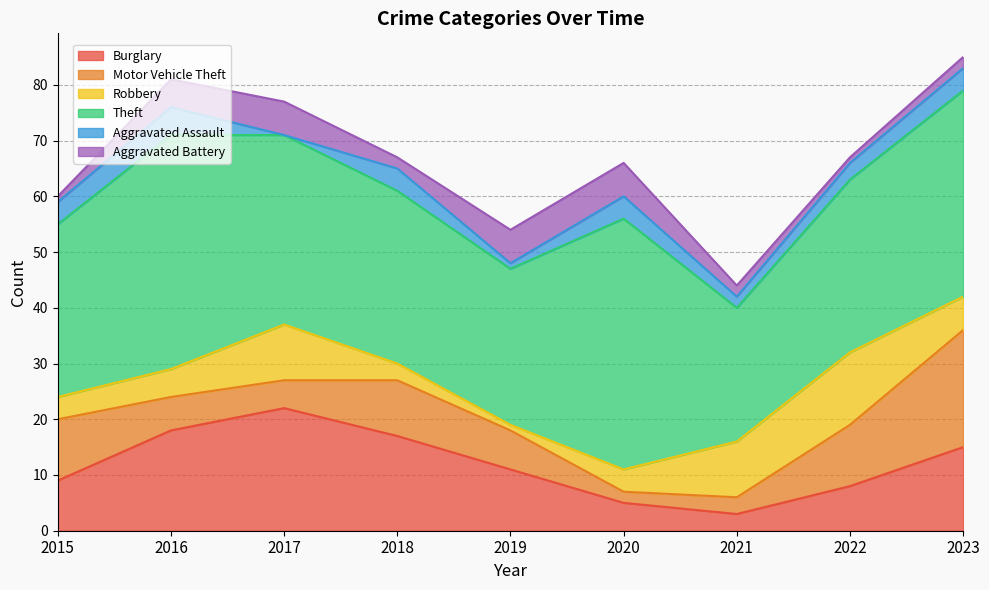

Reading left to right, transcribe all the data shown in this chart.

Burglary: 2015=9	2016=18	2017=22	2018=17	2019=11	2020=5	2021=3	2022=8	2023=15
Motor Vehicle Theft: 2015=11	2016=6	2017=5	2018=10	2019=7	2020=2	2021=3	2022=11	2023=21
Robbery: 2015=4	2016=5	2017=10	2018=3	2019=1	2020=4	2021=10	2022=13	2023=6
Theft: 2015=31	2016=42	2017=34	2018=31	2019=28	2020=45	2021=24	2022=31	2023=37
Aggravated Assault: 2015=4	2016=5	2017=0	2018=4	2019=1	2020=4	2021=2	2022=3	2023=4
Aggravated Battery: 2015=1	2016=5	2017=6	2018=2	2019=6	2020=6	2021=2	2022=1	2023=2